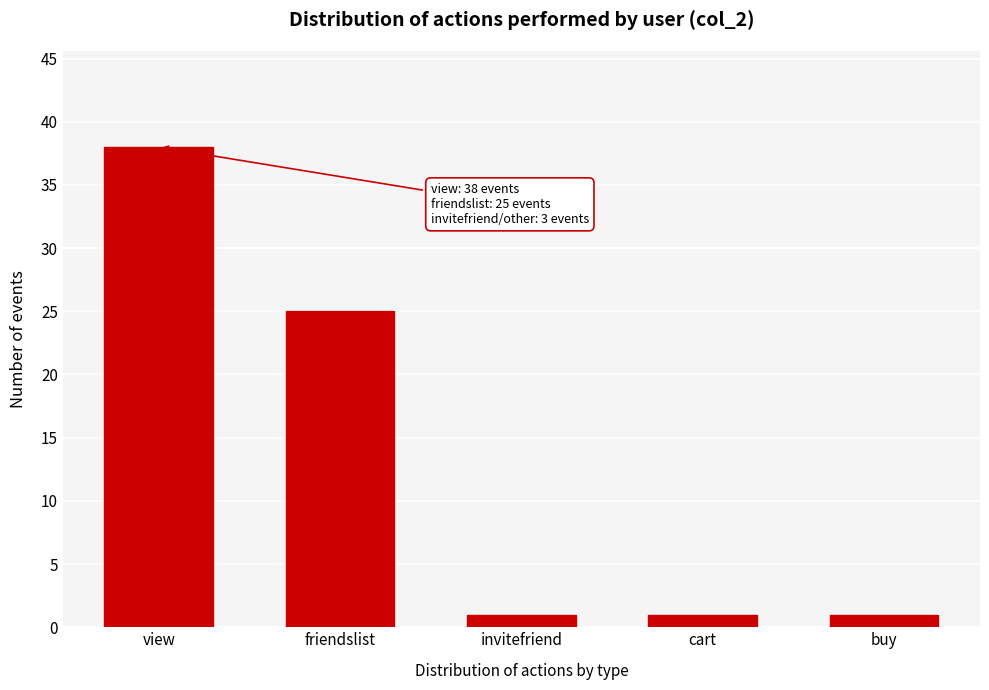

Reading left to right, what are all the values shown in this chart?

38	25	1	1	1